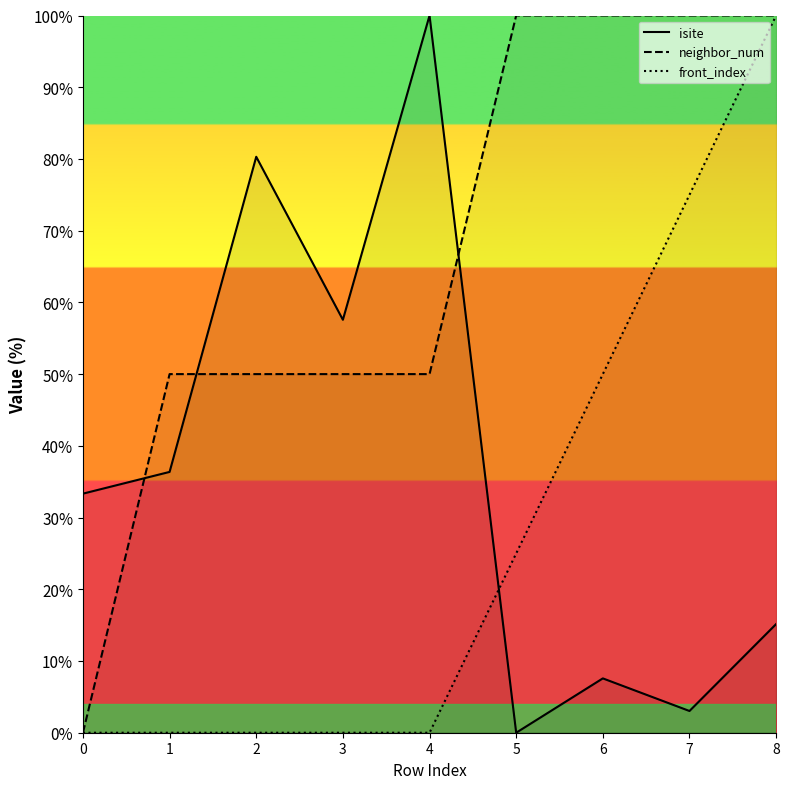

The isite series shows 0.7 at 5. True or false?

False